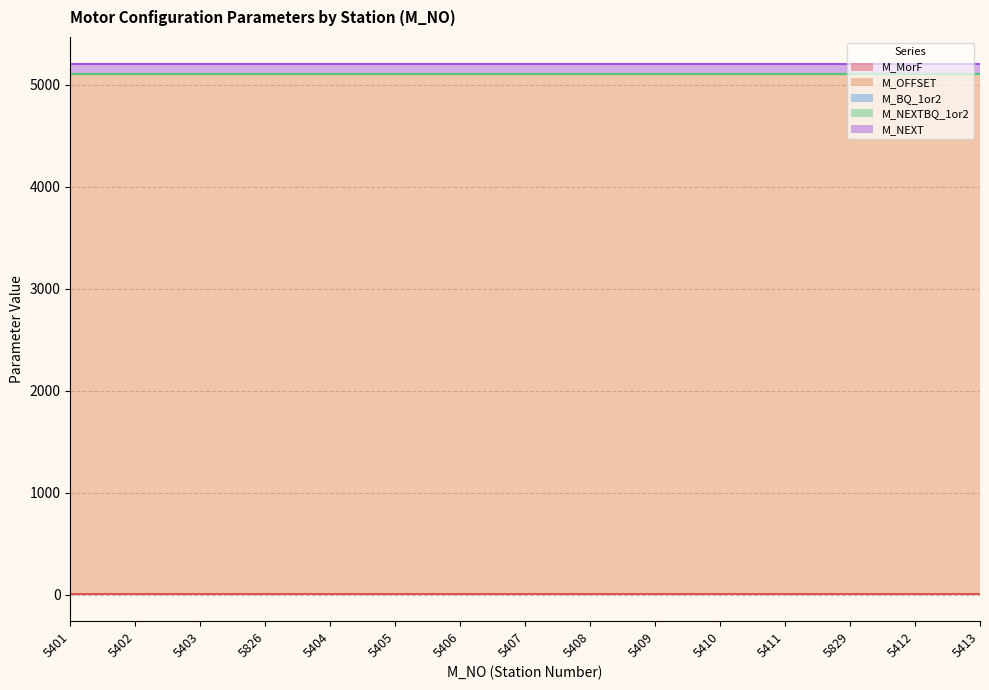

Rank the series at 5408 from highest to lowest value.

M_OFFSET, M_NEXT, M_MorF, M_BQ_1or2, M_NEXTBQ_1or2